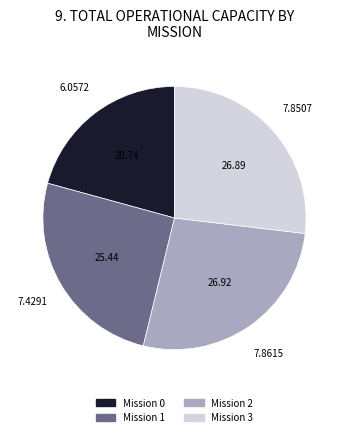

Count the number of slices in the pie.

4